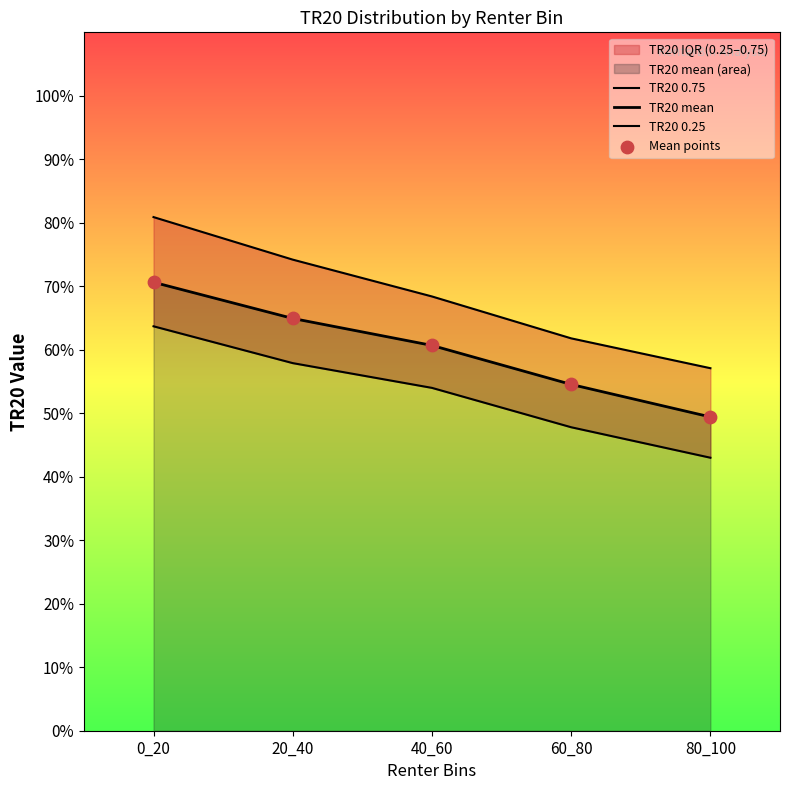

Which series contains the highest Y value?

TR20 0.75